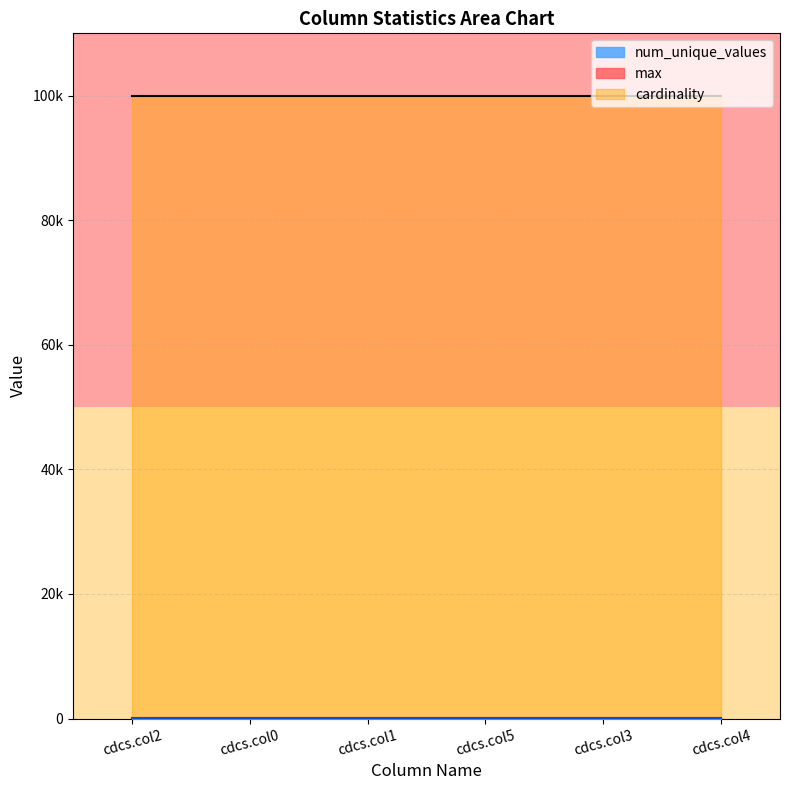

What is the label of the 4th point from the left?

cdcs.col5